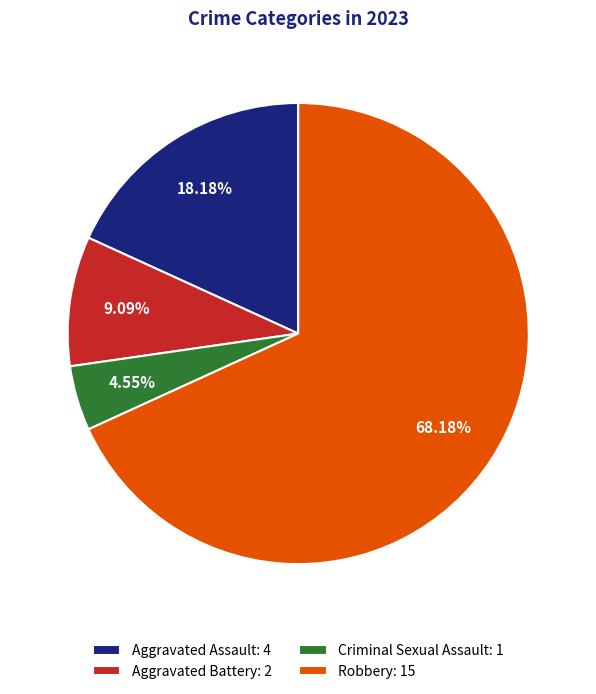

What percentage do Aggravated Assault and Robbery together represent?

86.4%